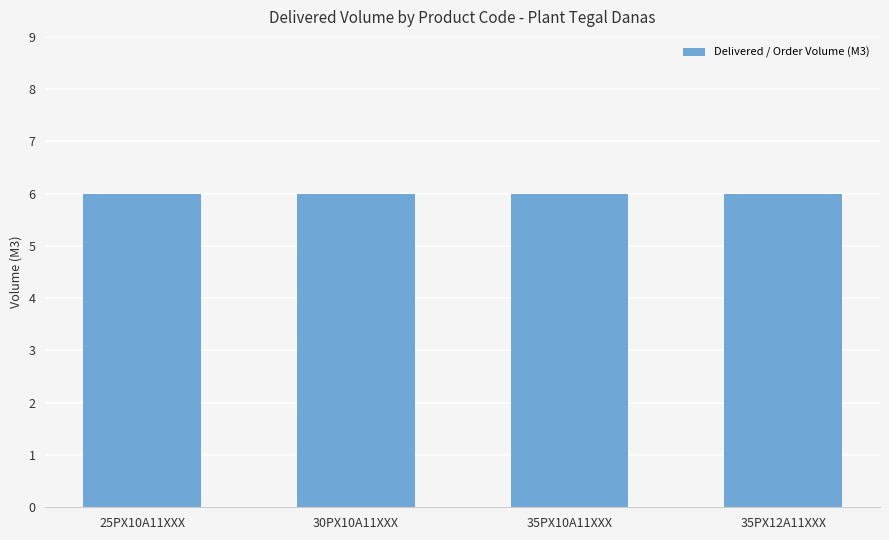

At which category is the sum across all series the highest?

25PX10A11XXX